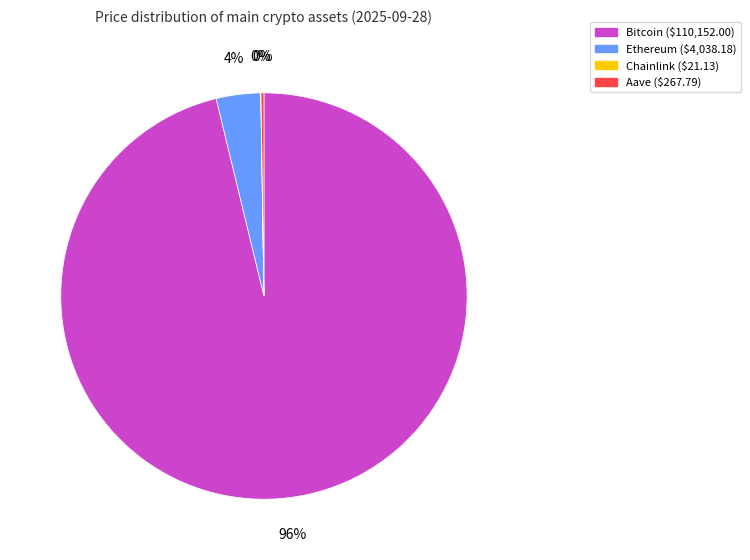

What is the largest slice in the pie chart?

Bitcoin